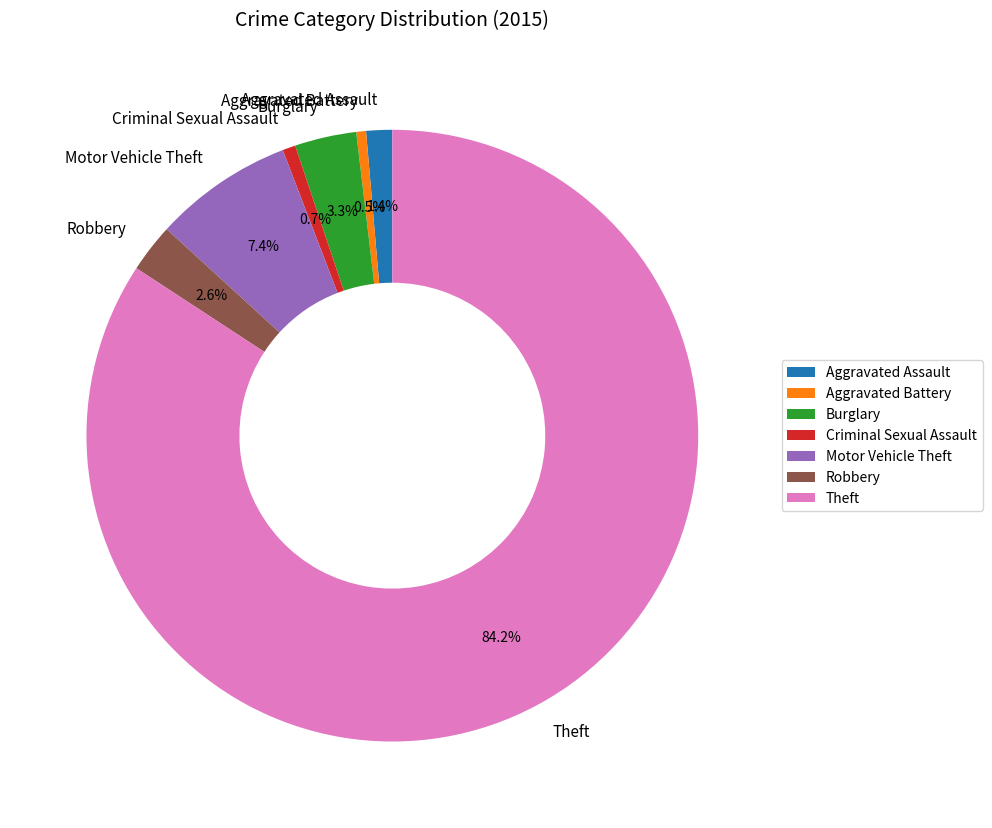

Which slice is the largest?

Theft